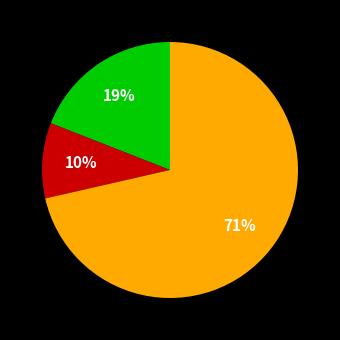

Count the number of slices in the pie.

3